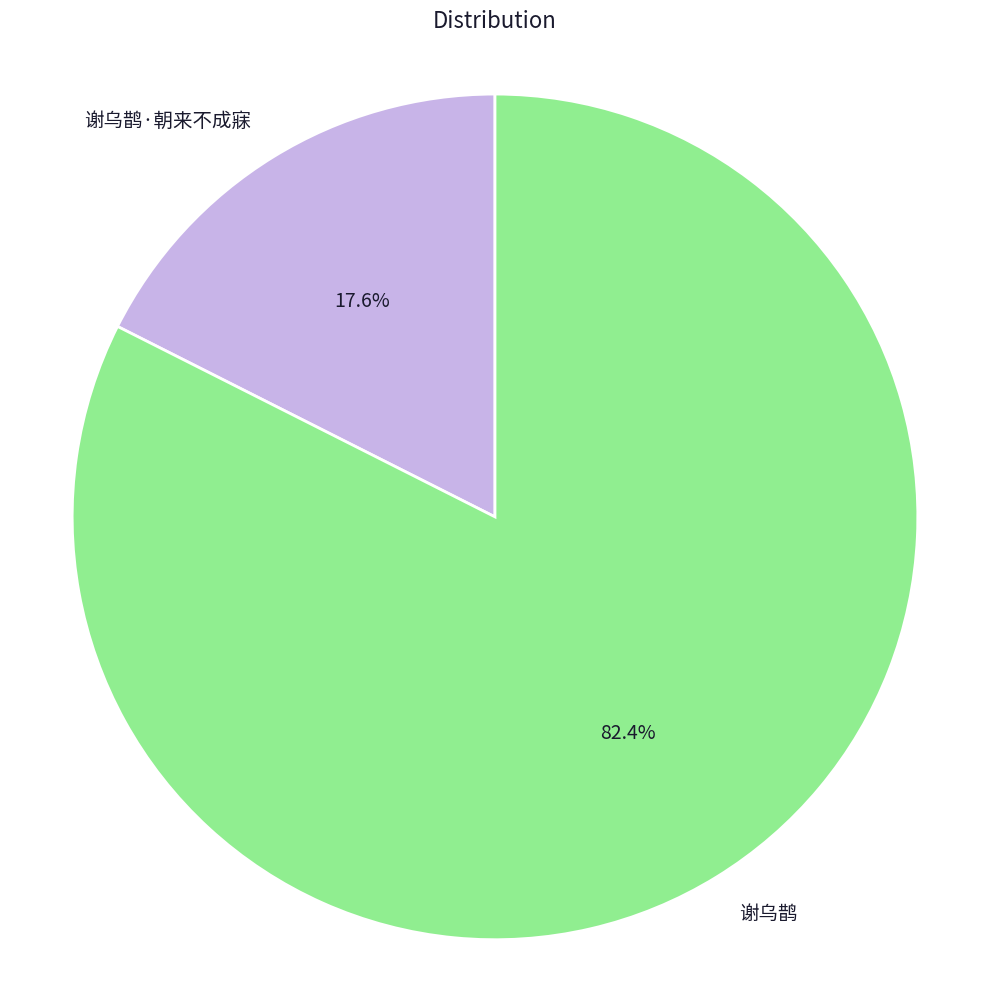

Count the number of slices in the pie.

2